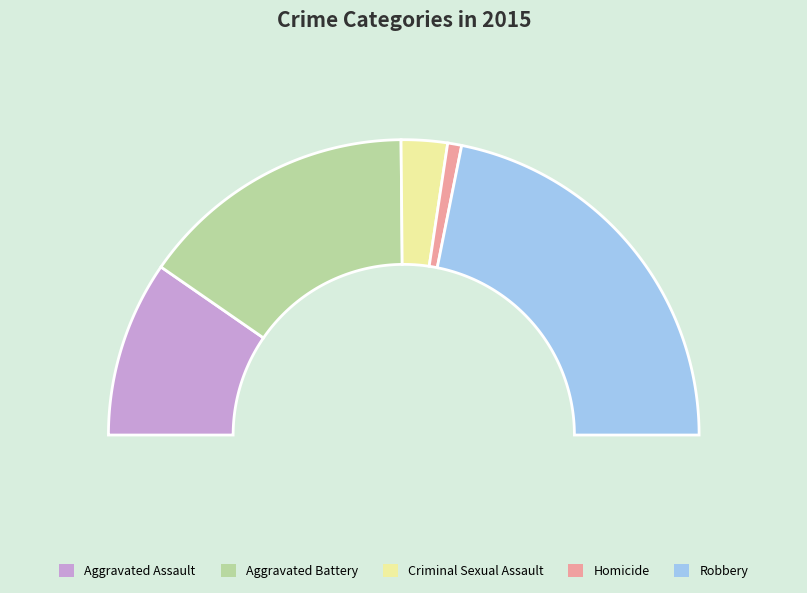

Which slice is the smallest?

Homicide